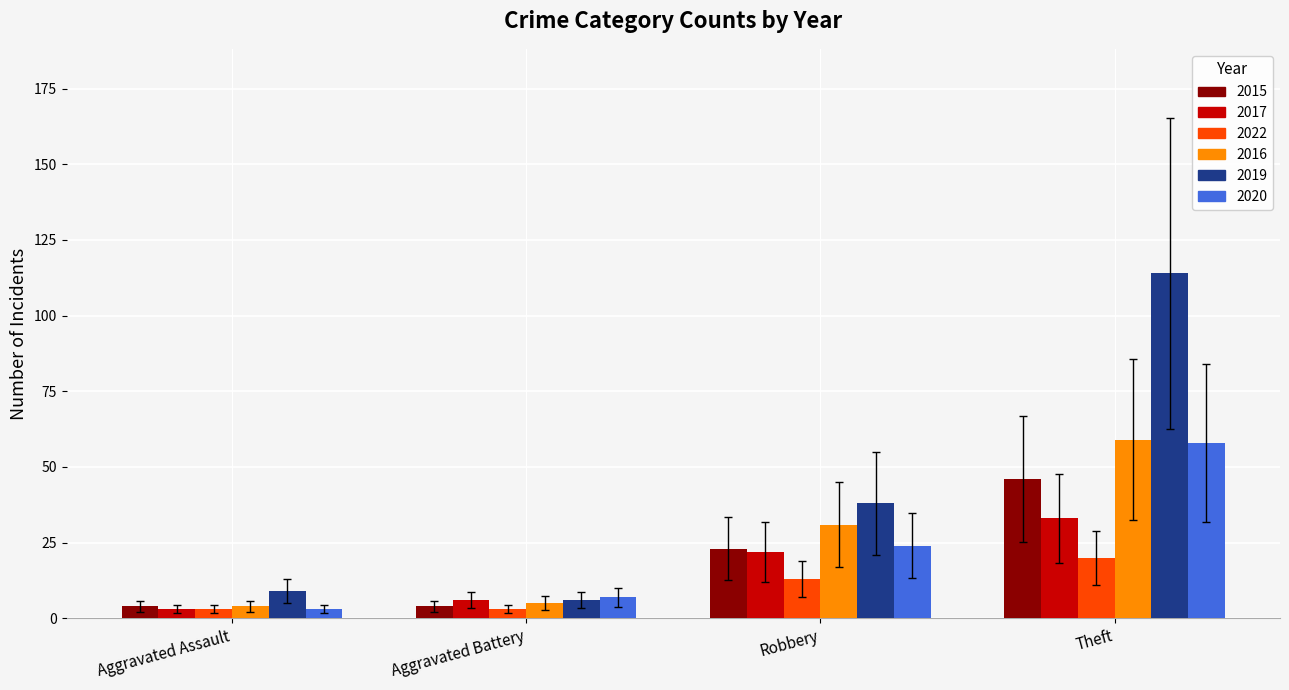

Reading right to left, list all the values displayed in this chart.

2015: 46	23	4	4
2017: 33	22	6	3
2022: 20	13	3	3
2016: 59	31	5	4
2019: 114	38	6	9
2020: 58	24	7	3